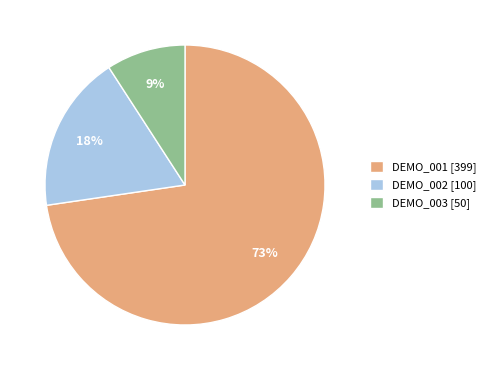

What is the ratio of the value at DEMO_003 to the value at DEMO_002?

0.5